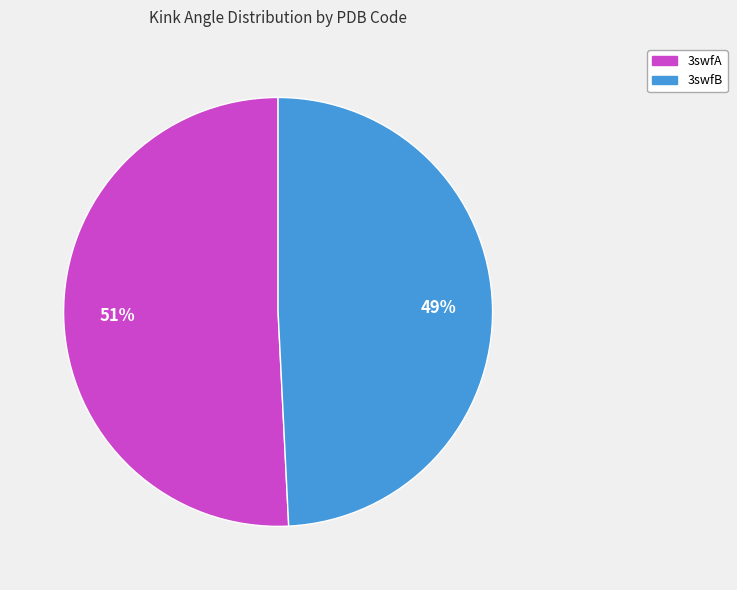

Combined, do 3swfA and 3swfB account for over 50%?

Yes